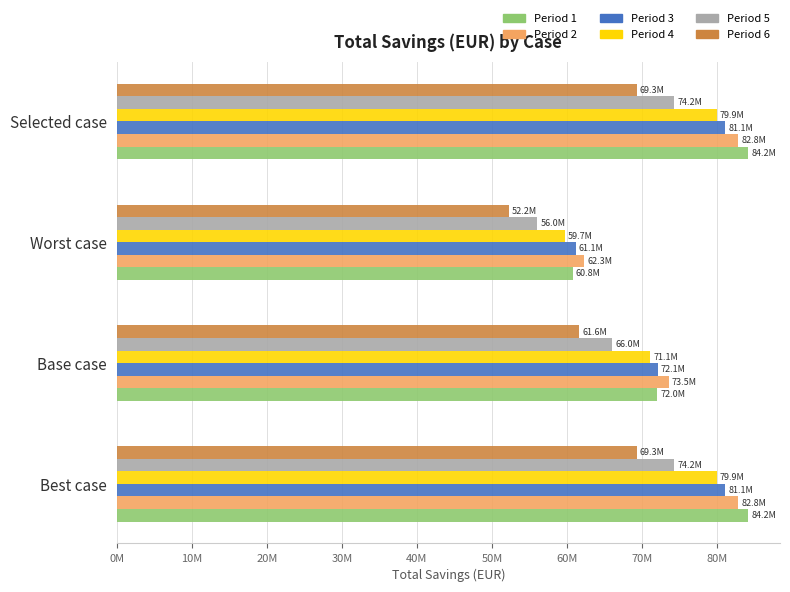

What are all the series names shown in the legend?

Period 1, Period 2, Period 3, Period 4, Period 5, Period 6